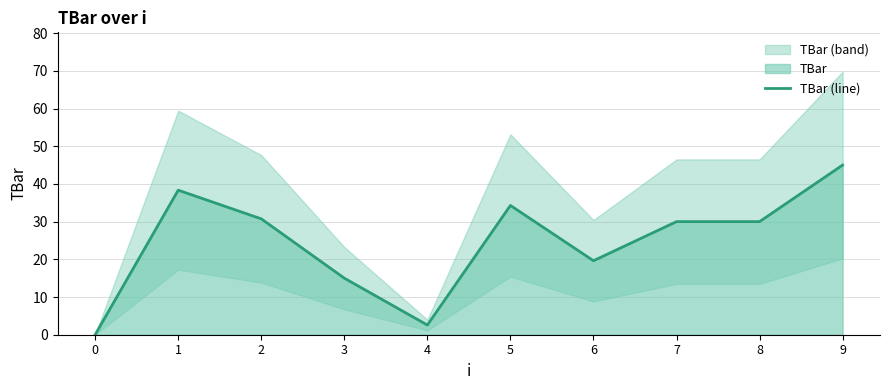

Rank the categories by value from highest to lowest.

9, 1, 5, 2, 7, 8, 6, 3, 4, 0